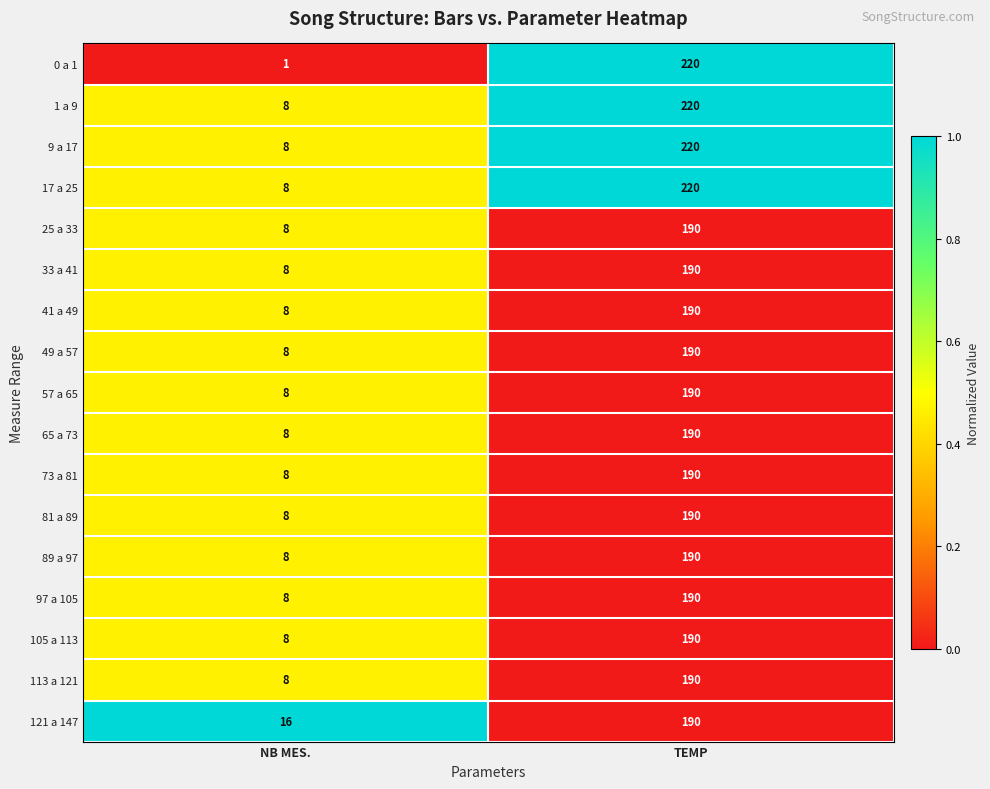

What is the difference between the 57 a 65 values at NB MES. and TEMP?

182